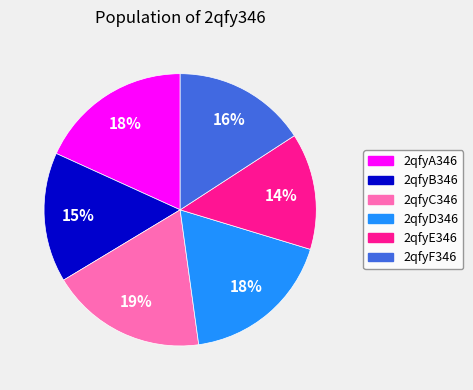

Does 2qfyA346 account for over 50% of the chart?

No